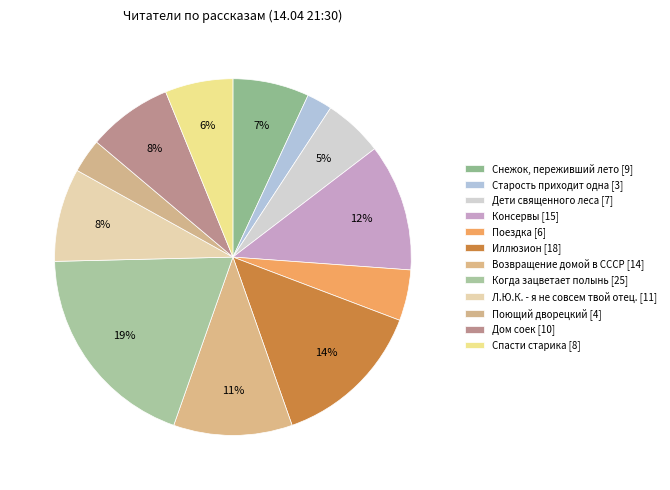

Which has a higher value, Консервы or Л.Ю.К. - я не совсем твой отец.?

Консервы